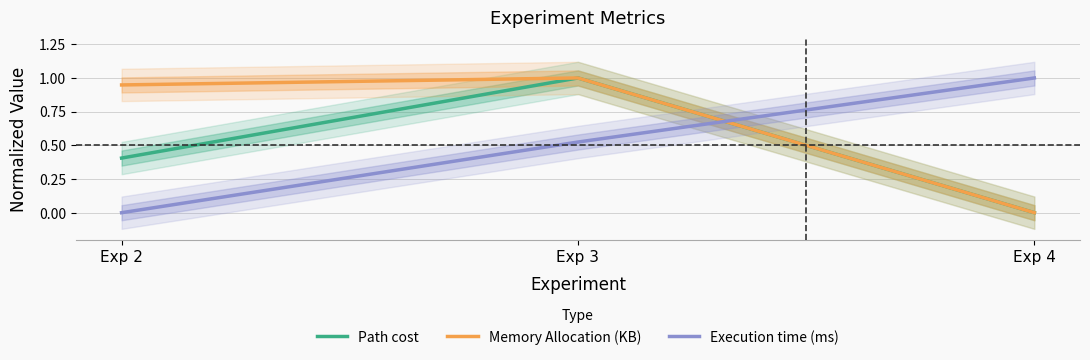

True or false: Path cost has a value of 0.4 at Exp 2.

True